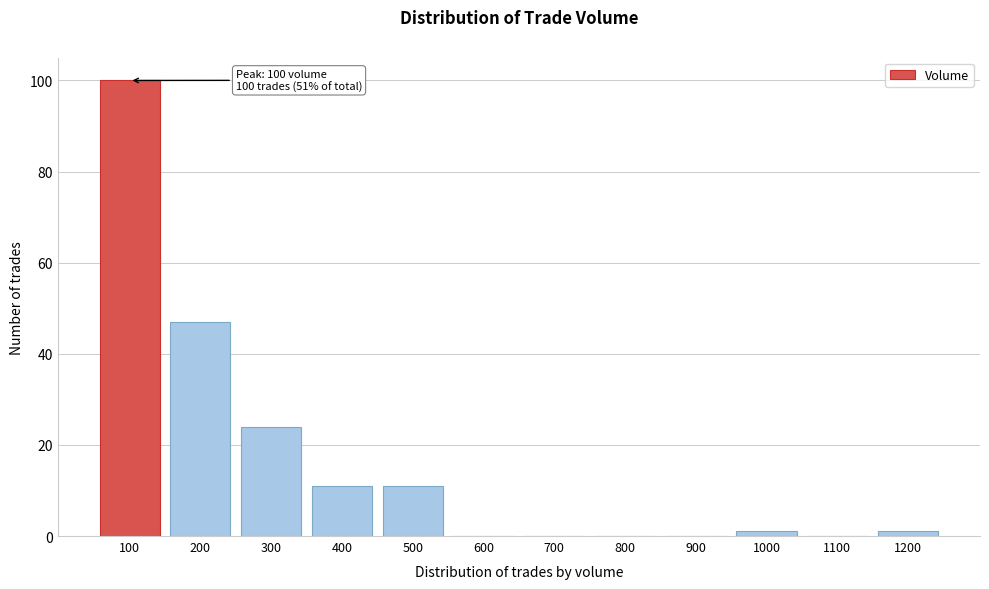

Reading left to right, transcribe all the data shown in this chart.

100=100	200=47	300=24	400=11	500=11	600=0	700=0	800=0	900=0	1000=1	1100=0	1200=1